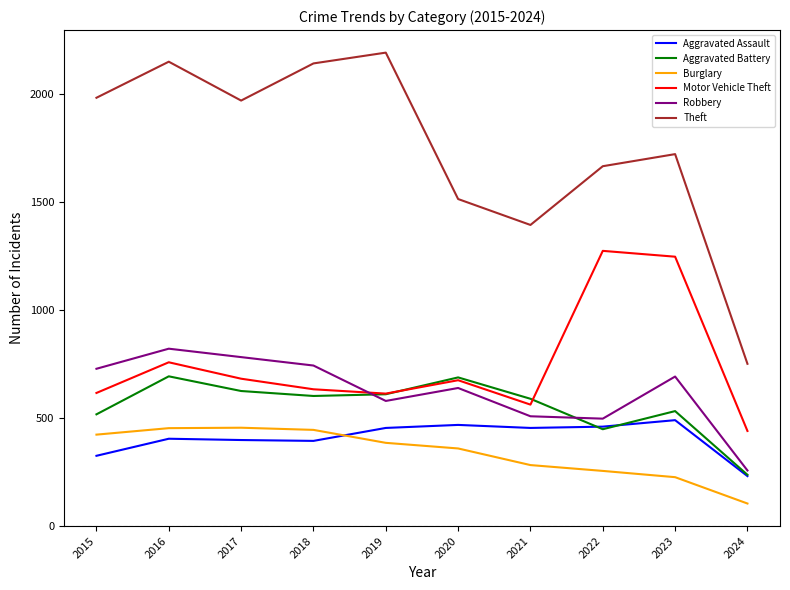

Is the value of Motor Vehicle Theft at 2018 greater than the value of Theft at 2020?

No